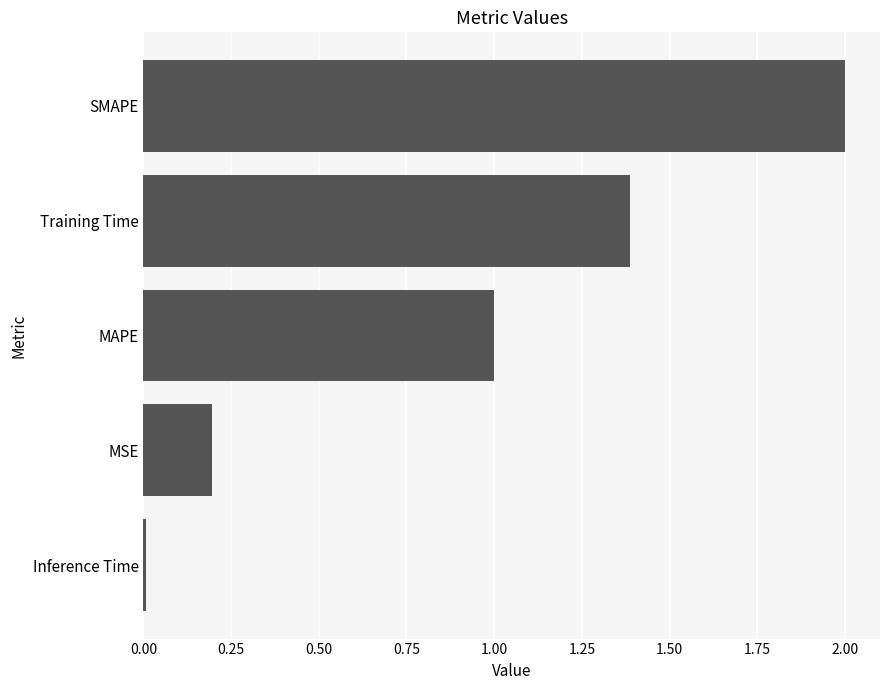

List the labels in order of value, largest first.

SMAPE, Training Time, MAPE, MSE, Inference Time